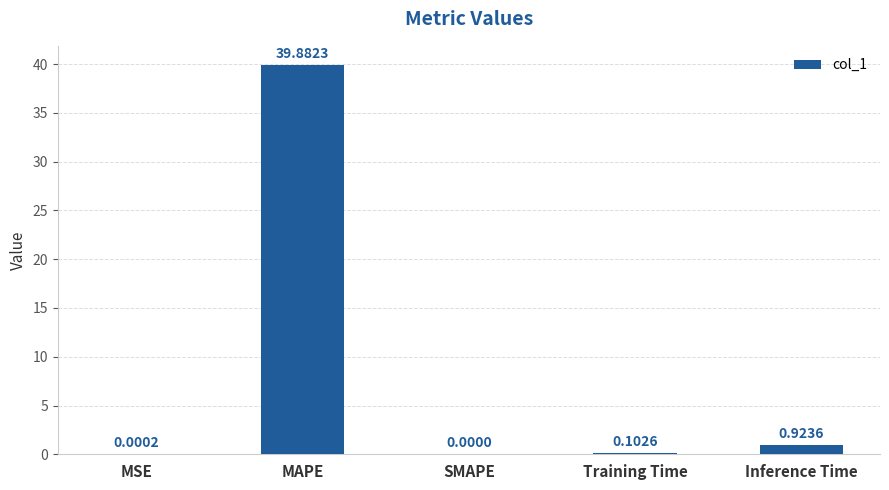

Which label corresponds to the largest value in the chart?

MAPE